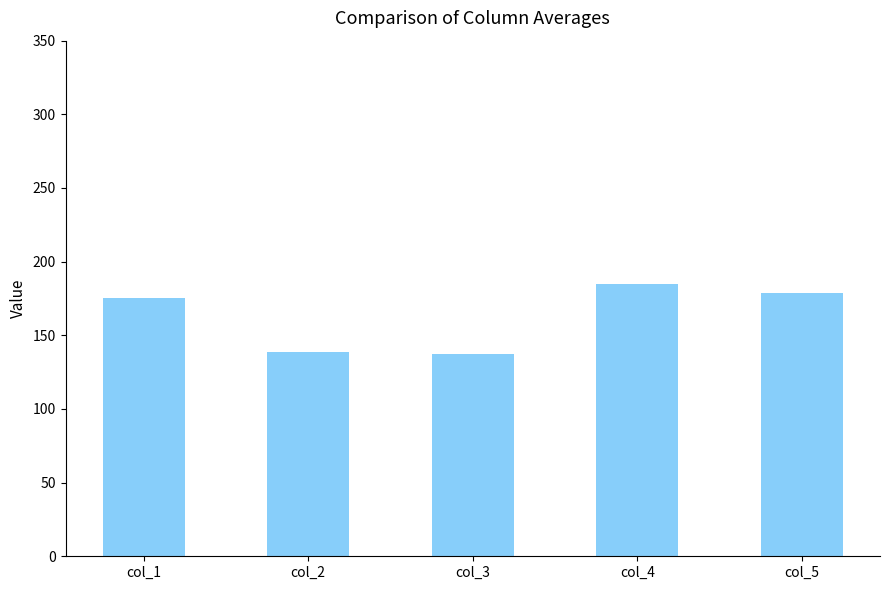

Which label corresponds to the largest value in the chart?

col_4